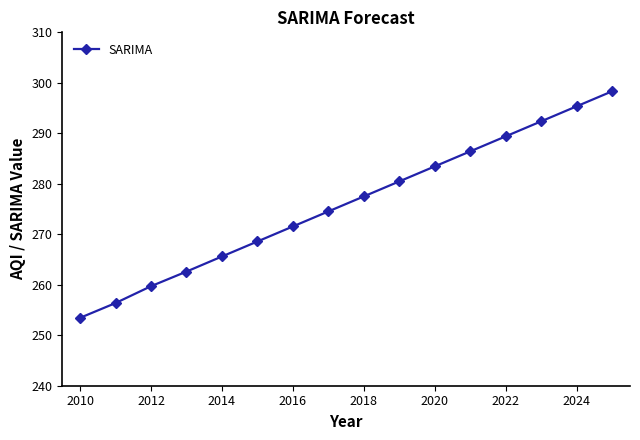

What is the difference between the maximum and minimum values?

44.9